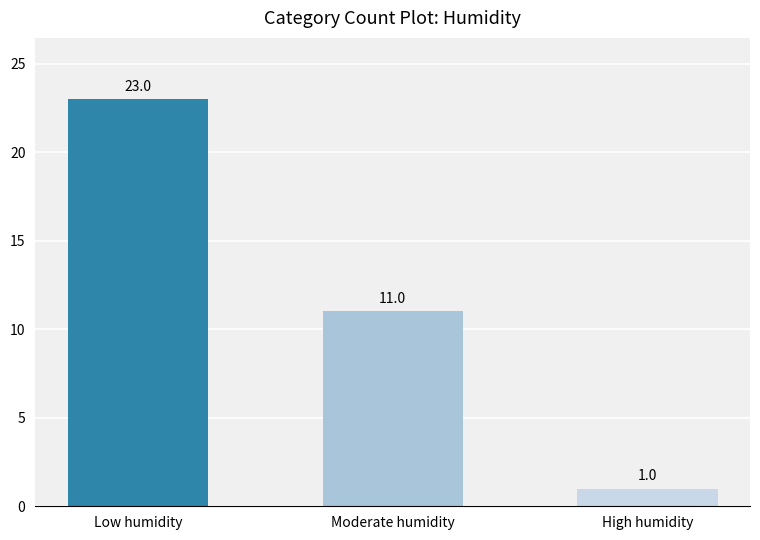

List the series in order of their peak value, highest first.

Low humidity, Moderate humidity, High humidity